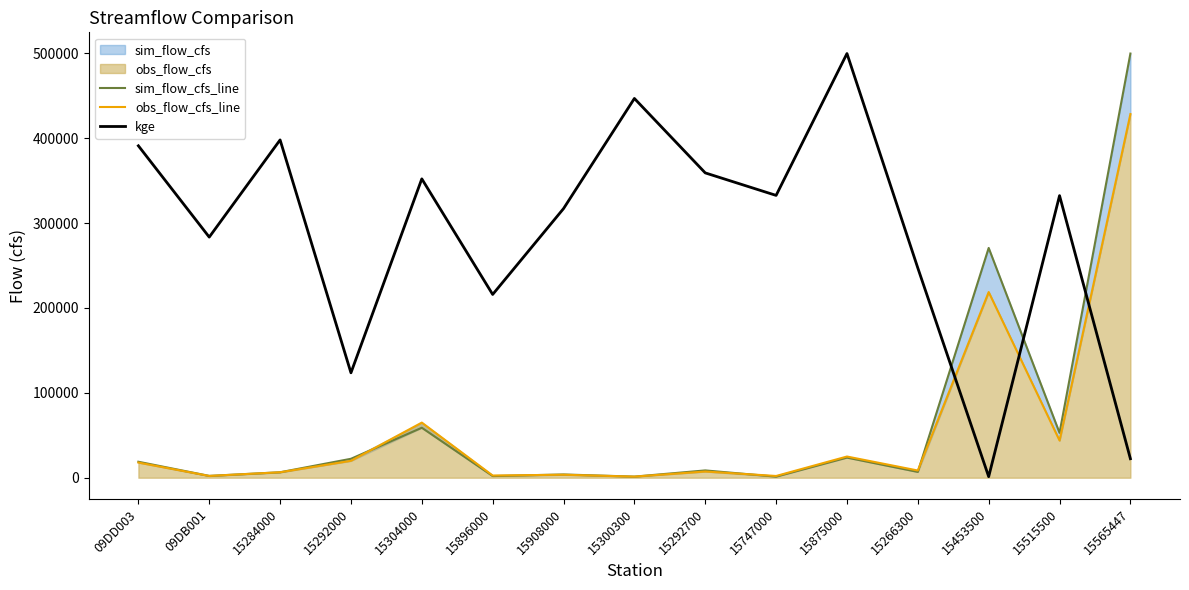

Which category has the lowest value in the kge series?

15453500